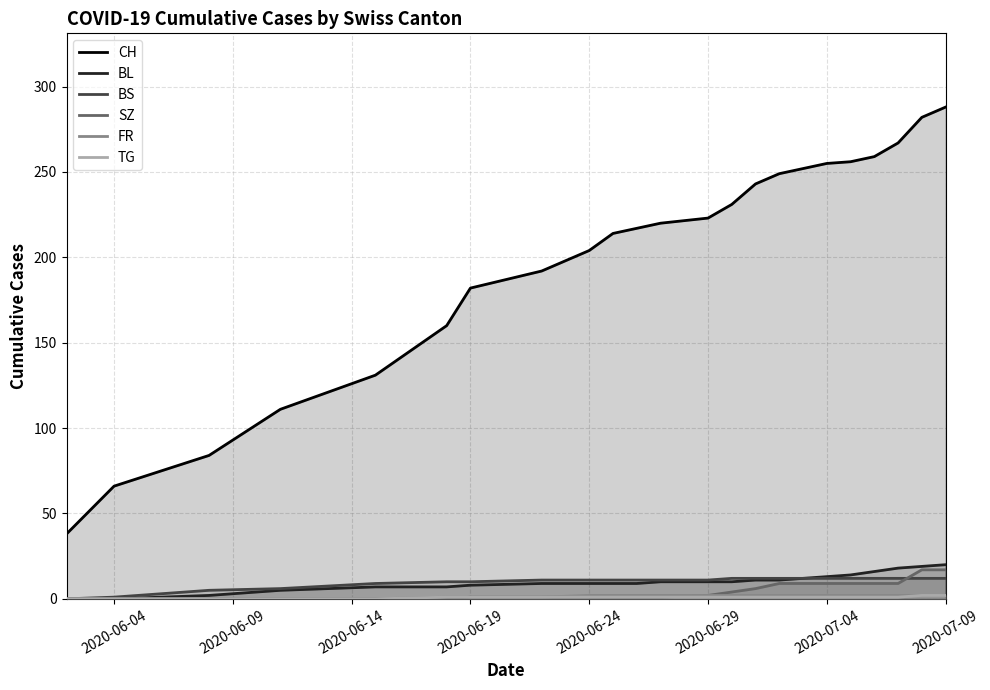

What is the value of the CH point at the 15th from the left?

243